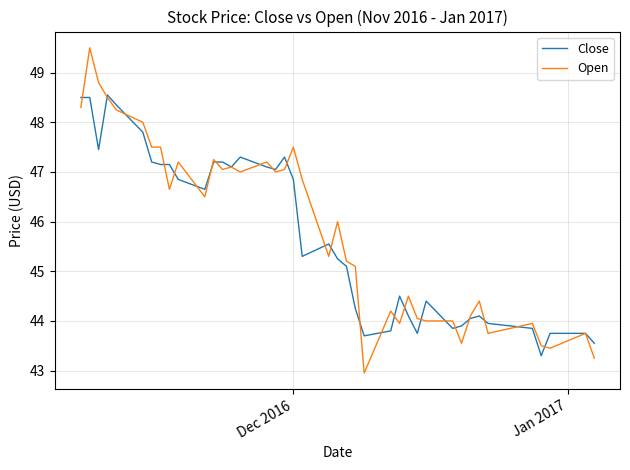

List the series in order of their peak value, highest first.

Open, Close